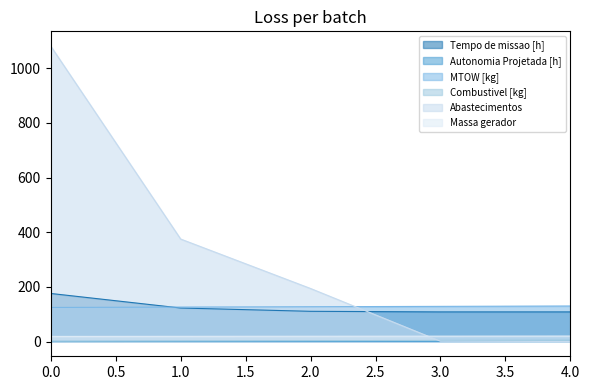

What value does the Autonomia Projetada [h] series have at 4.0?

0.7